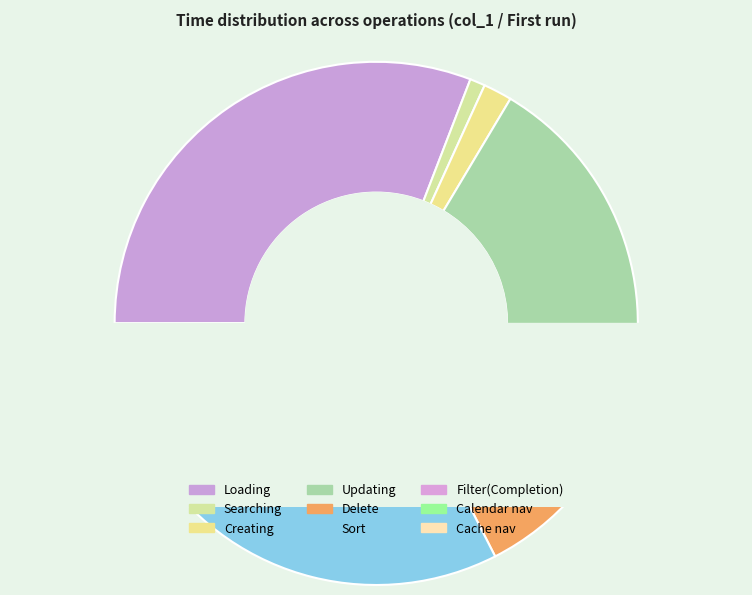

What percentage is the Calendar nav slice, to the nearest percent?

4%